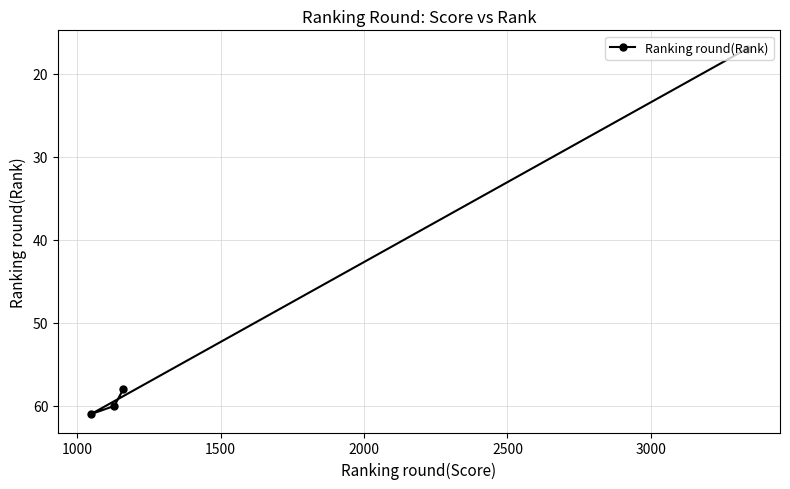

What is the average value?

49